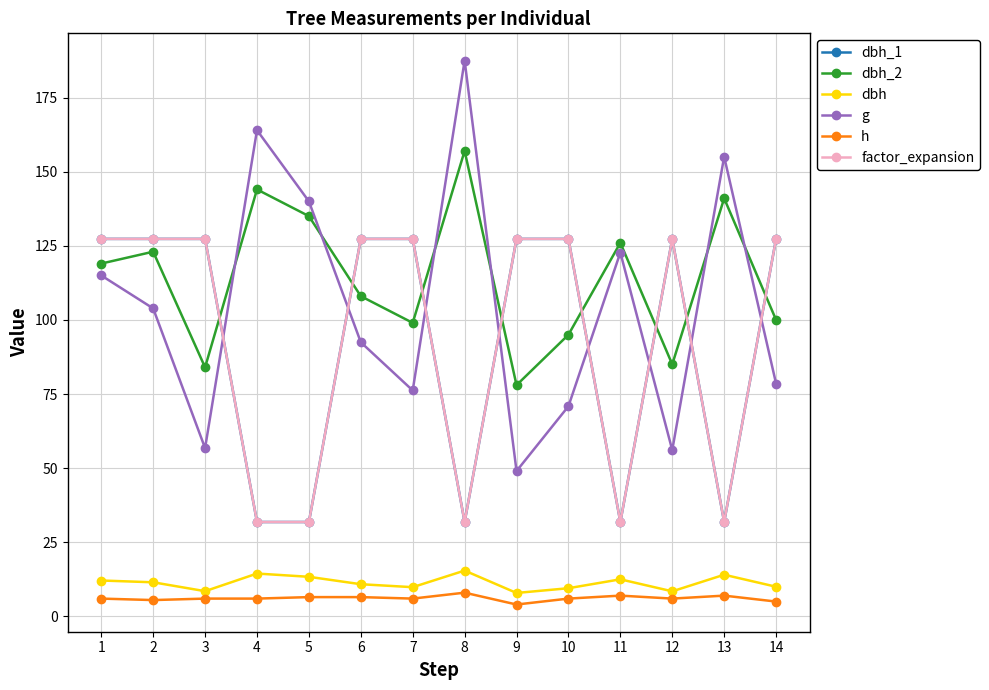

Is this an area chart (filled region under the line)?

No